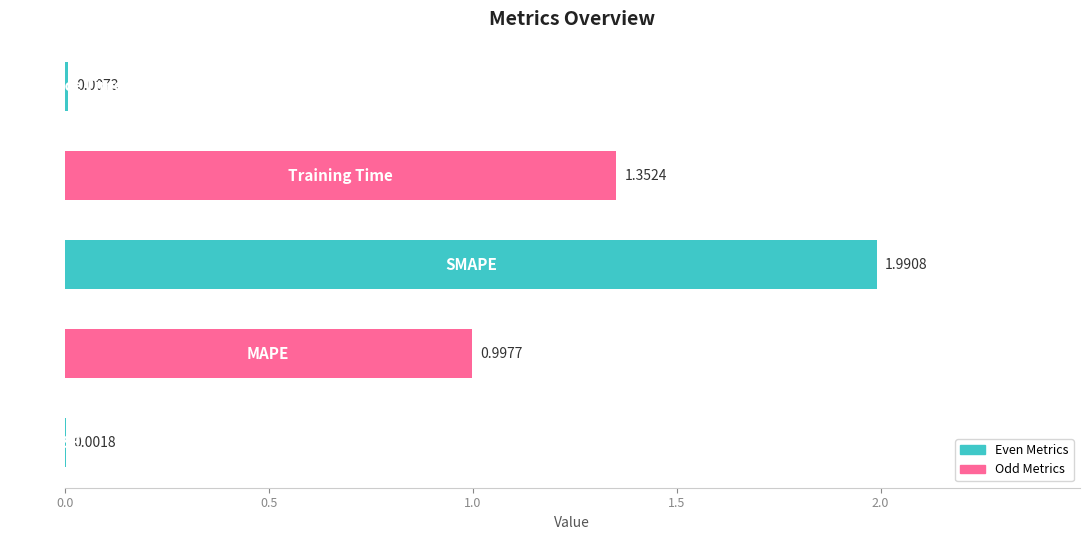

Are the bars horizontal?

Yes